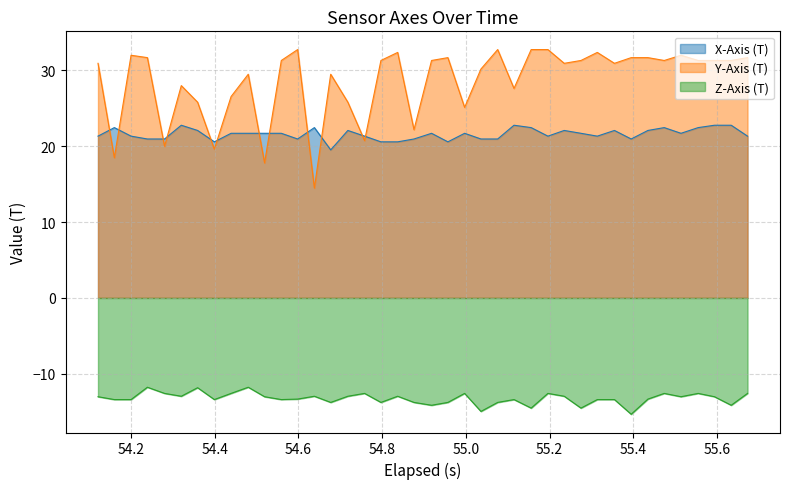

What is the maximum value for Z-Axis (T)?

-11.8